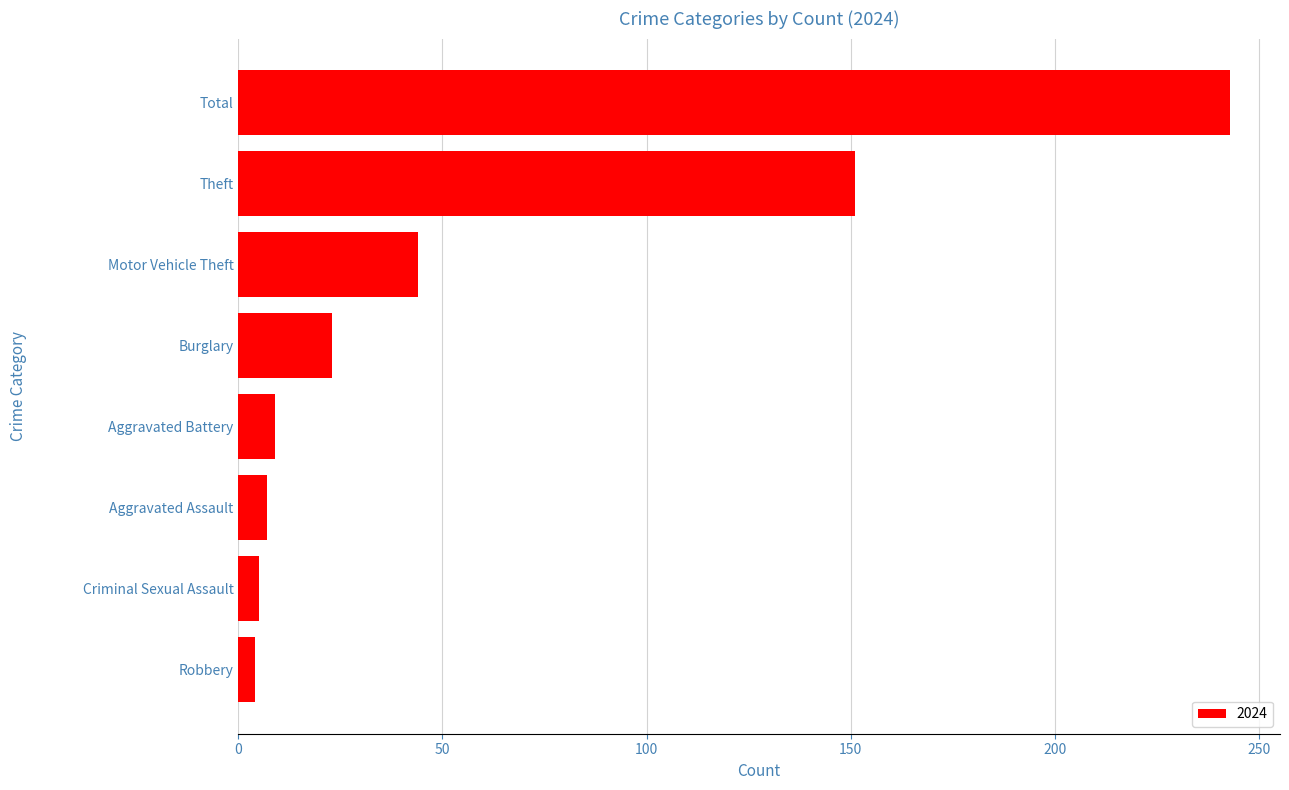

What is the label of the 1st bar from the bottom?

Robbery